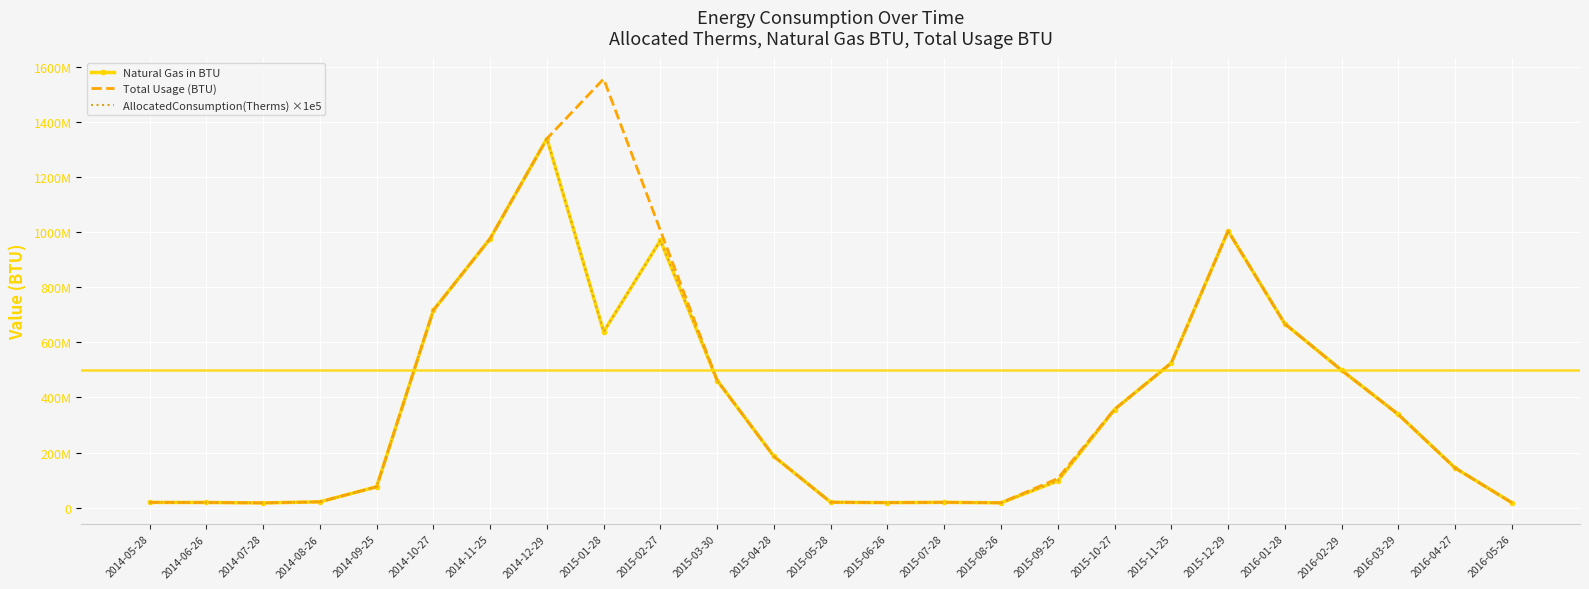

Between 2014-06-26 and 2015-01-28, which is larger?

2015-01-28